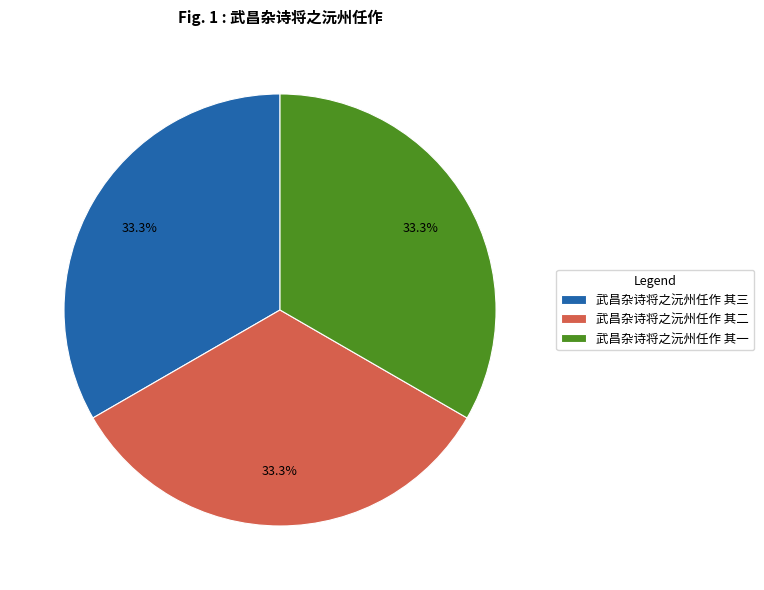

How much of the chart is everything except 武昌杂诗将之沅州任作 其一?

66.7%